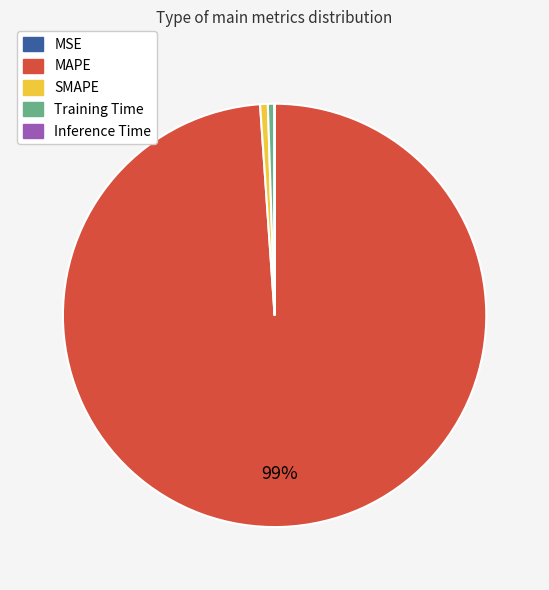

Which slice is the largest?

MAPE